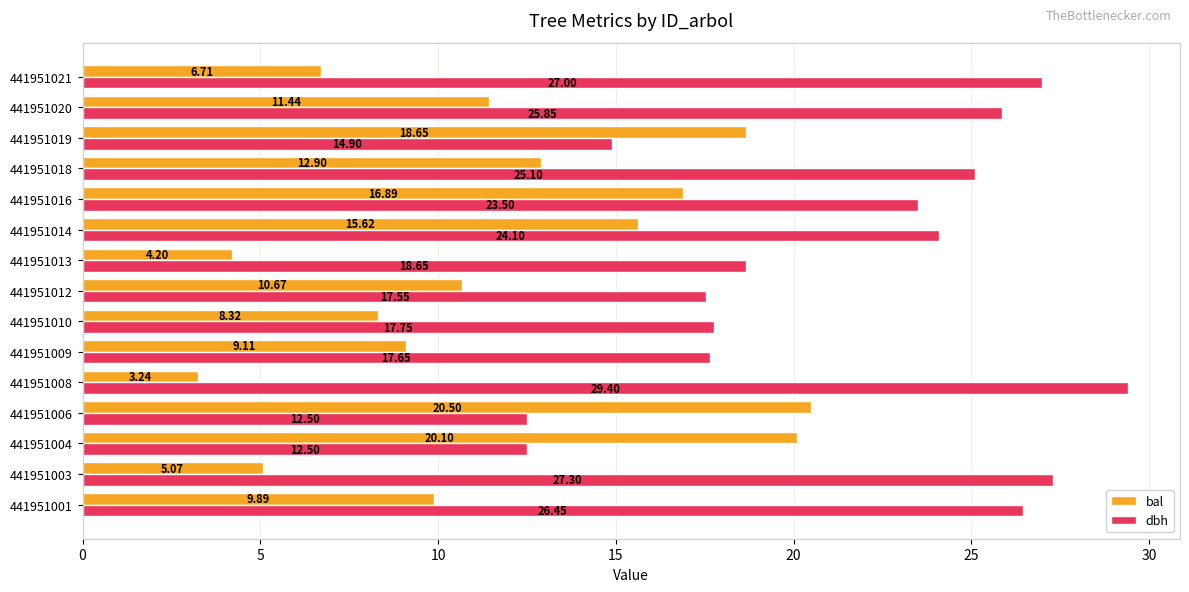

What is the sum of all dbh values?

320.2